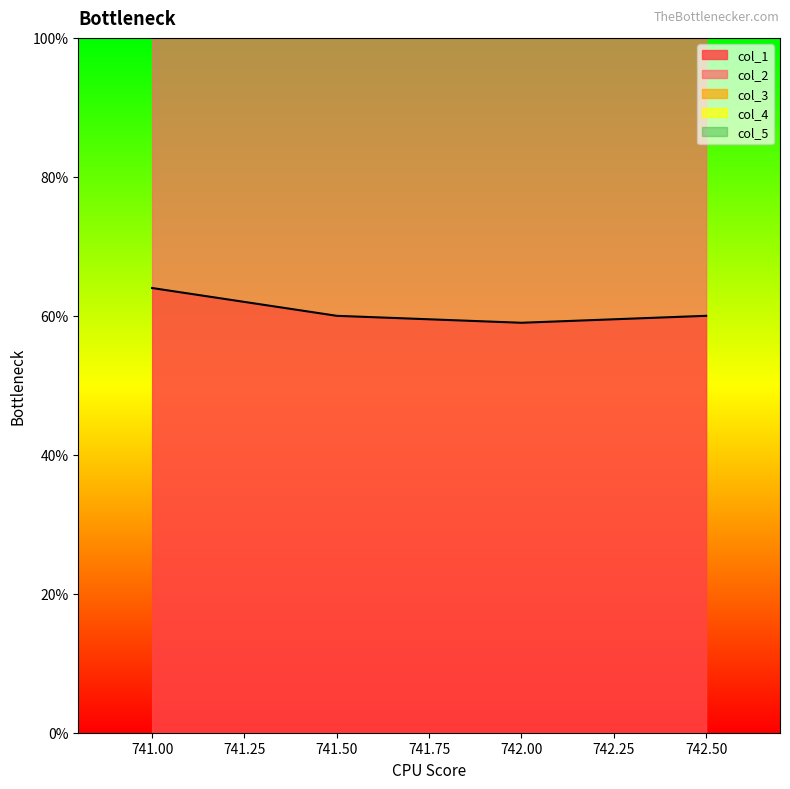

Where is col_2 nearest to the value 60?

741.5